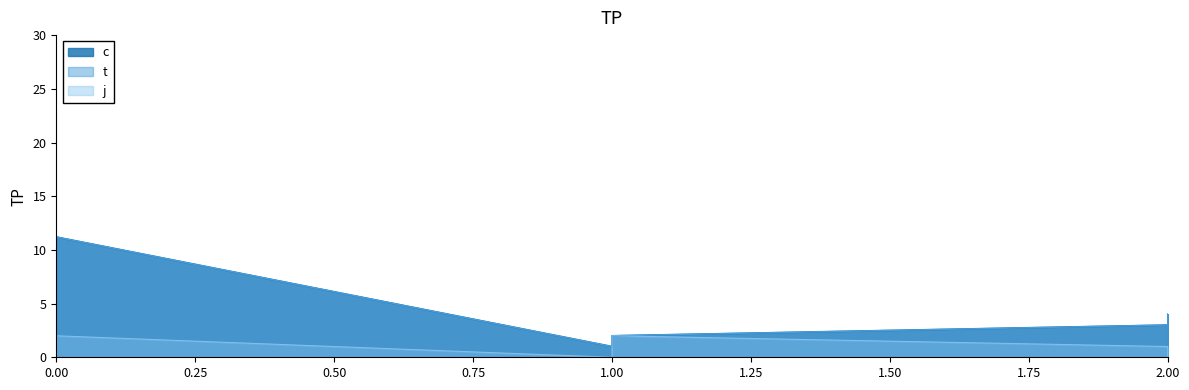

True or false: c and t cross at least once.

False